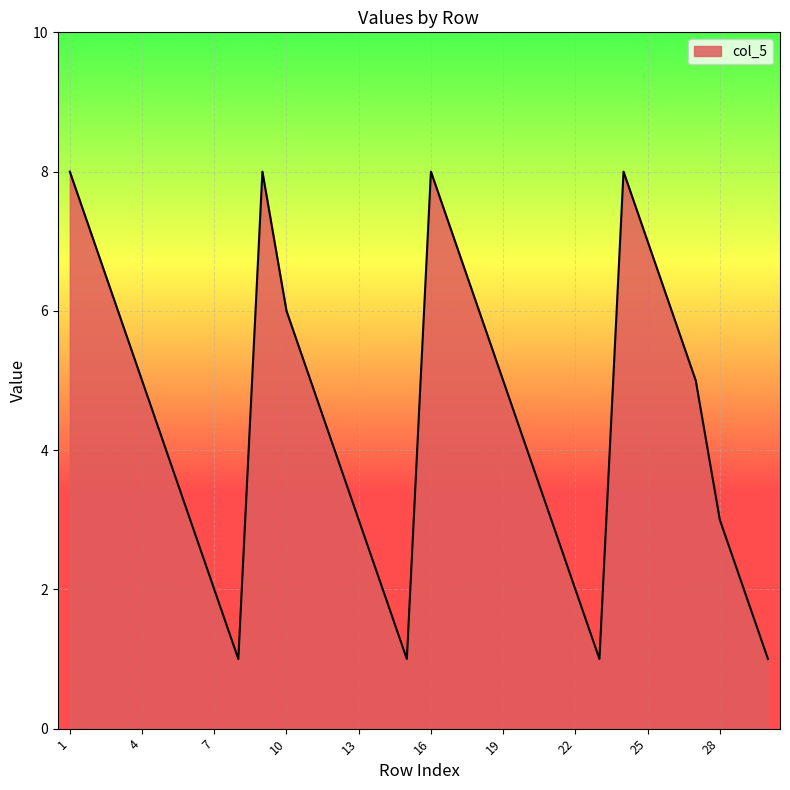

What is the maximum value shown in the chart?

8